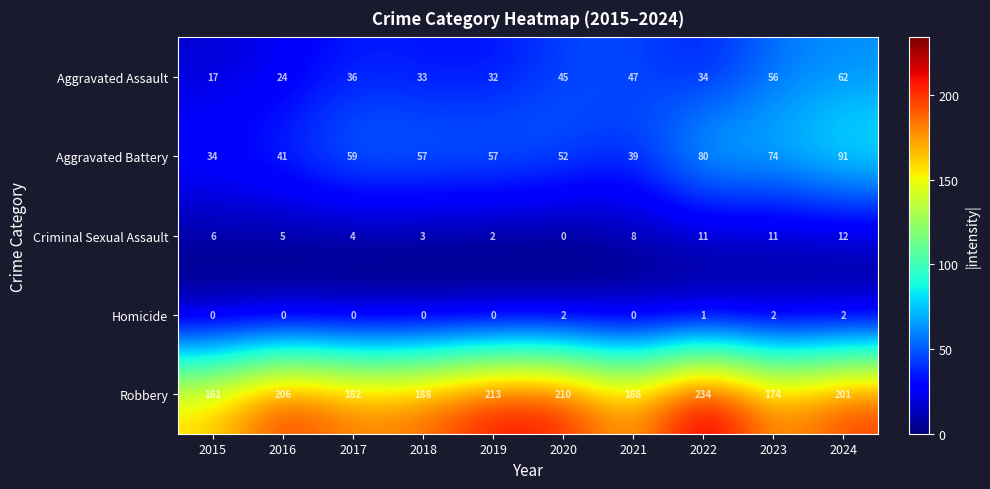

The value of Robbery at 2018 is 316. True or false?

False